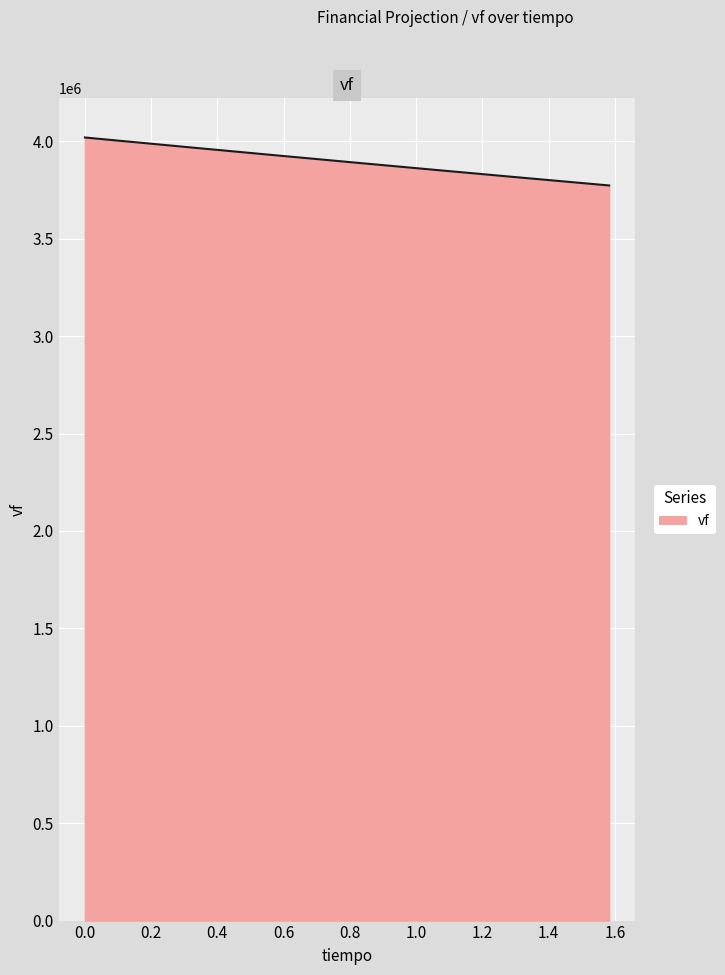

What is the minimum value shown in the chart?

3773383.5